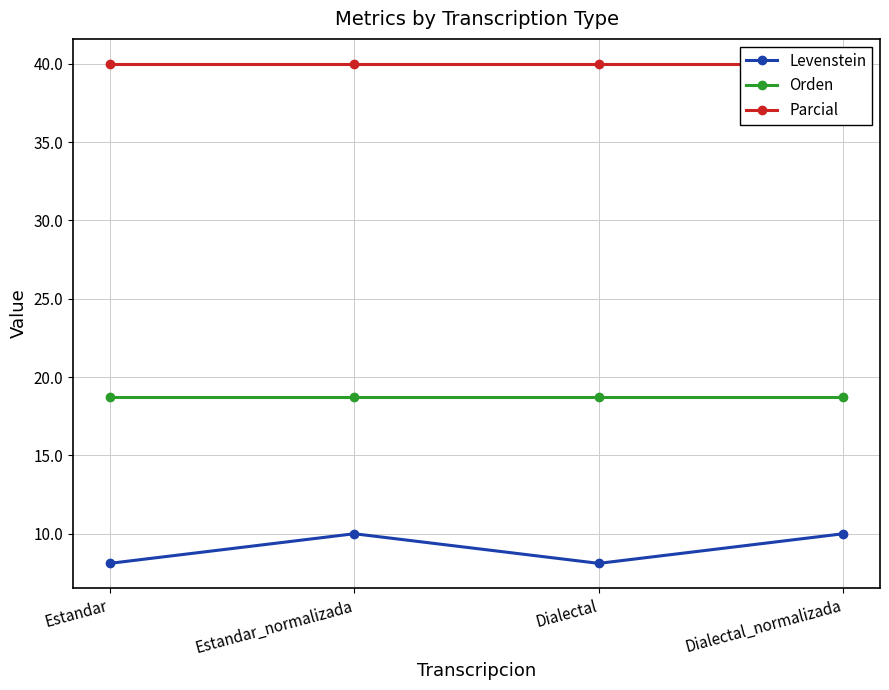

At which category is the sum across all series the highest?

Estandar_normalizada